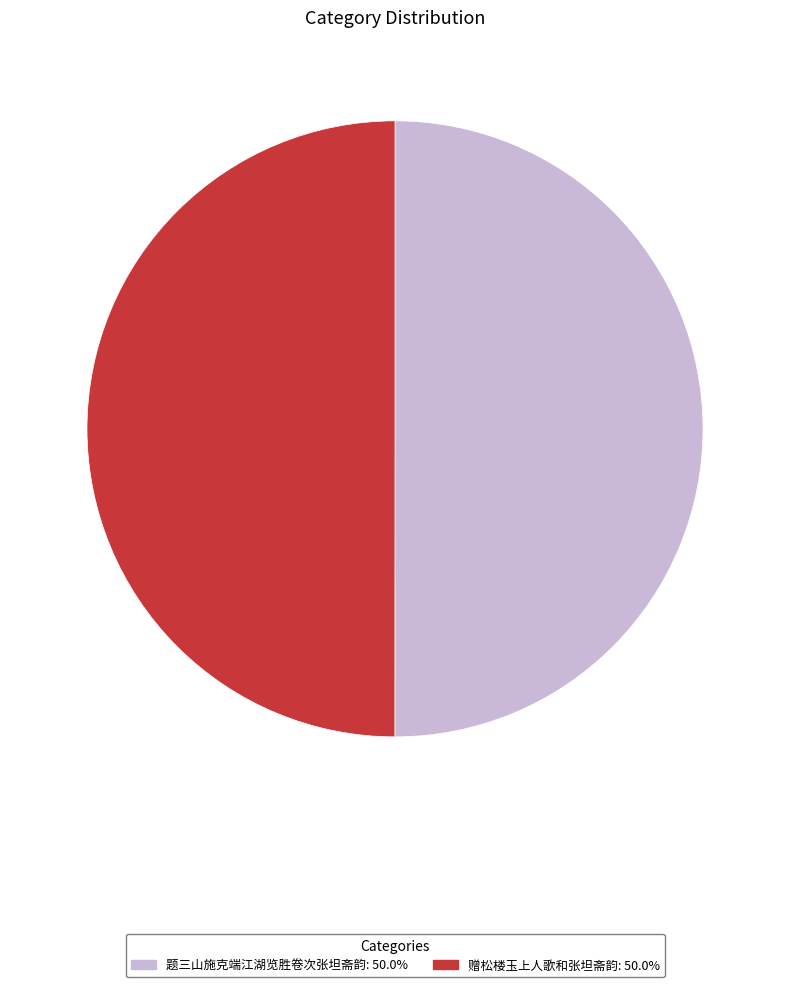

True or false: 赠松楼玉上人歌和张坦斋韵 accounts for 50% of the total.

True